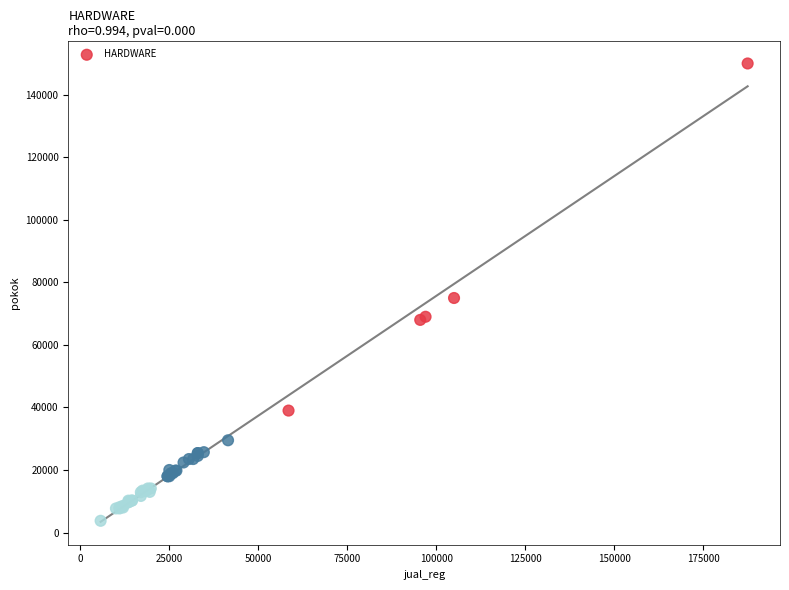

What Y value in the scatter plot is closest to 76875?

75000